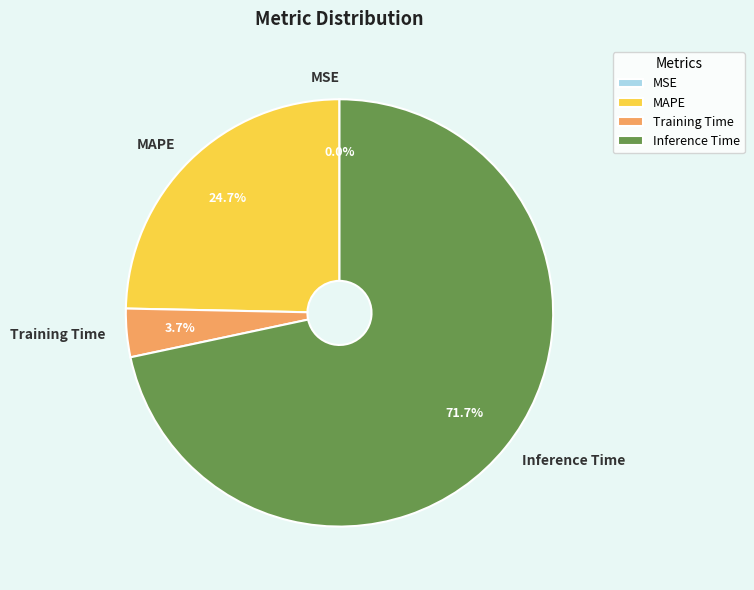

To the nearest percent, what portion does Inference Time represent?

72%